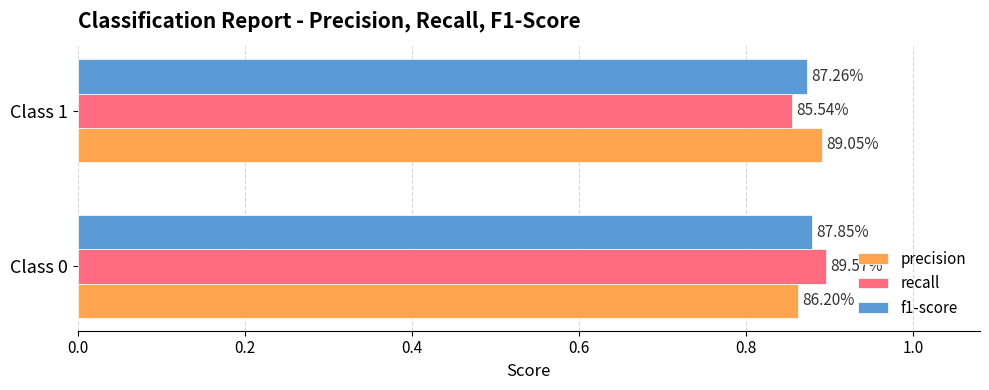

At how many categories does at least one series exceed 0?

2